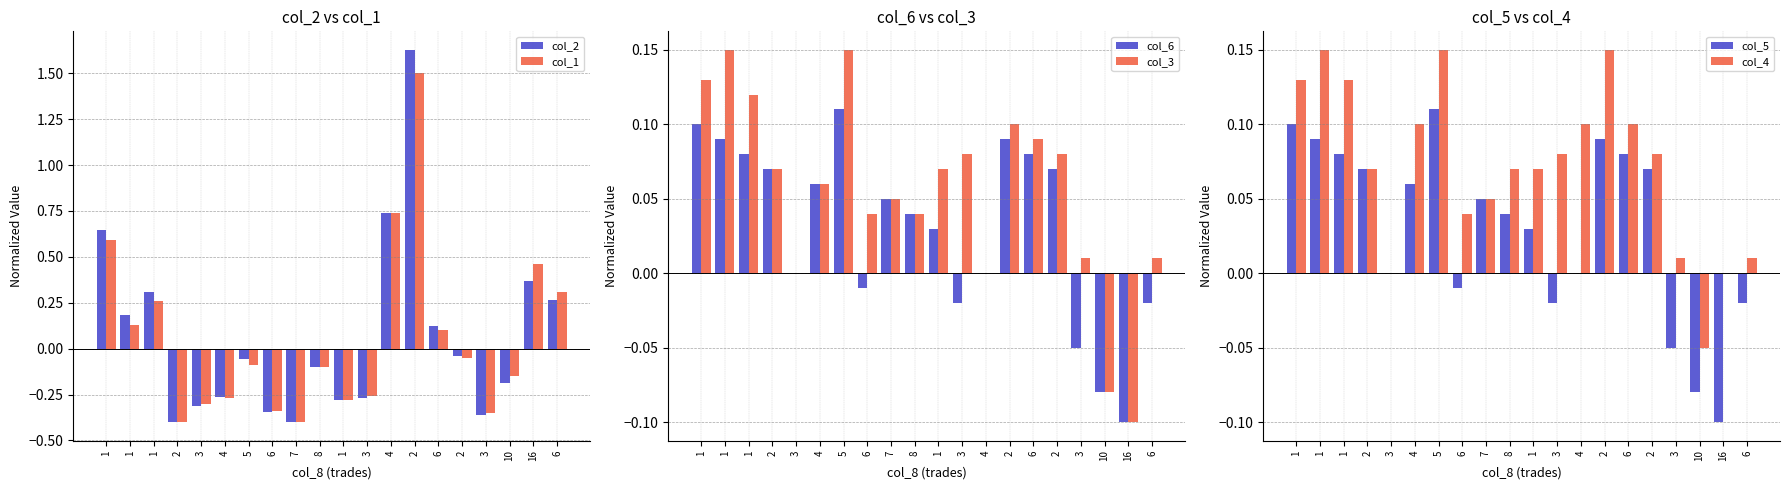

What is the difference between the maximum and minimum values in the col_4 series?

0.2